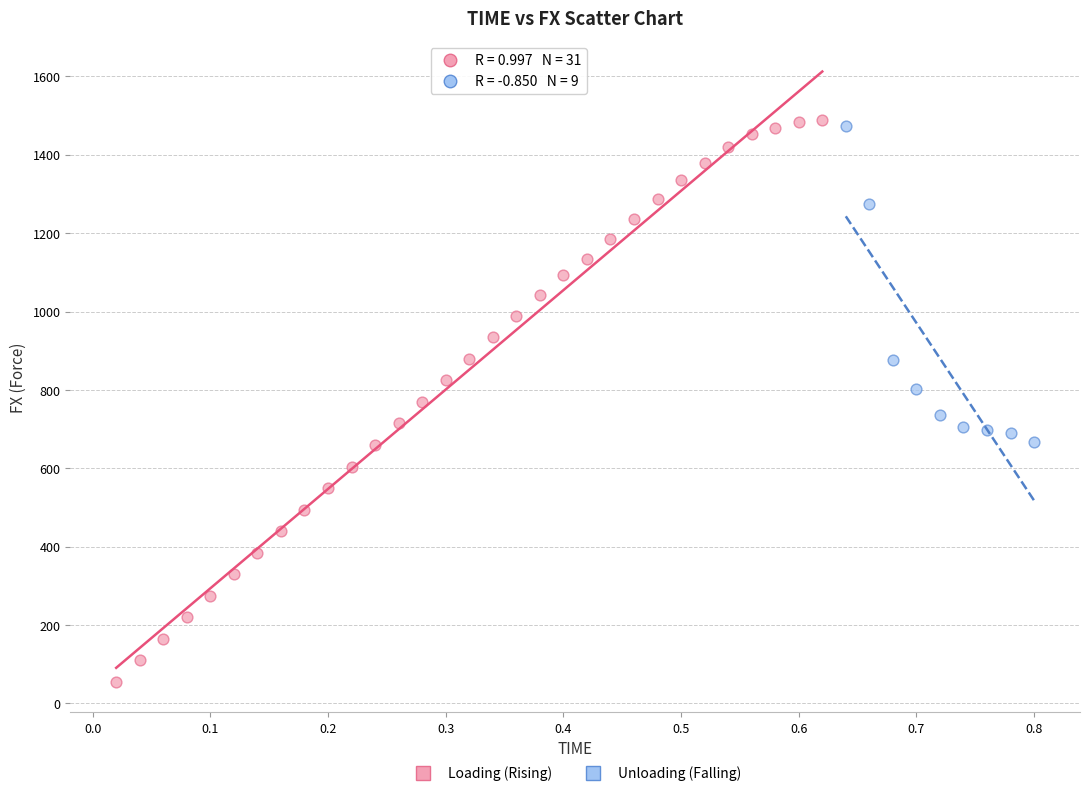

What are all the series names shown in the legend?

Loading (Rising), Unloading (Falling)